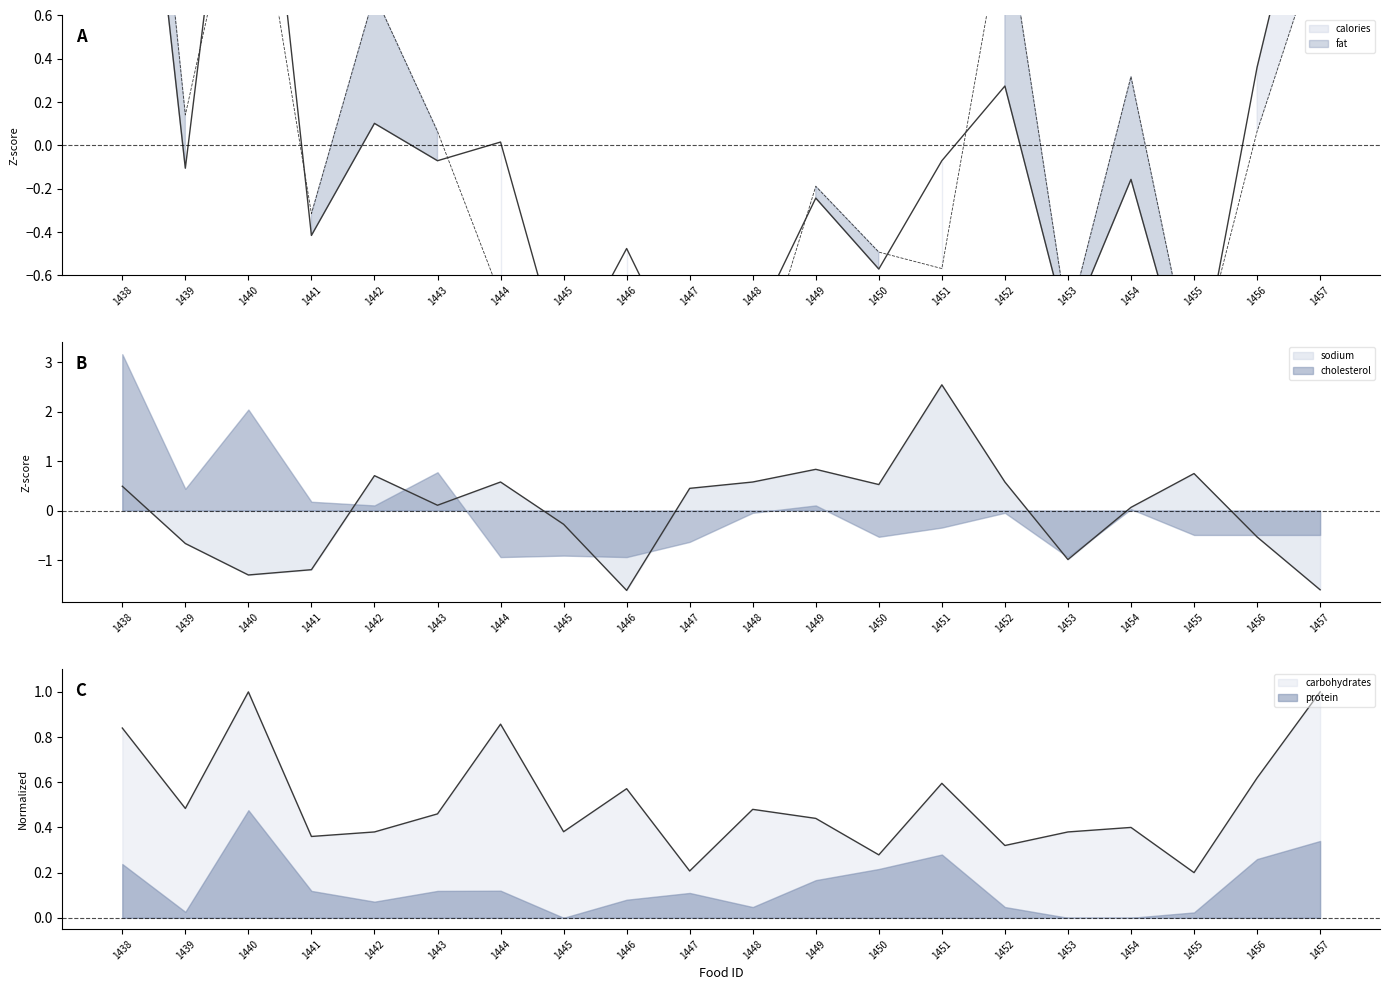

Where is sodium nearest to the value 0?

1454